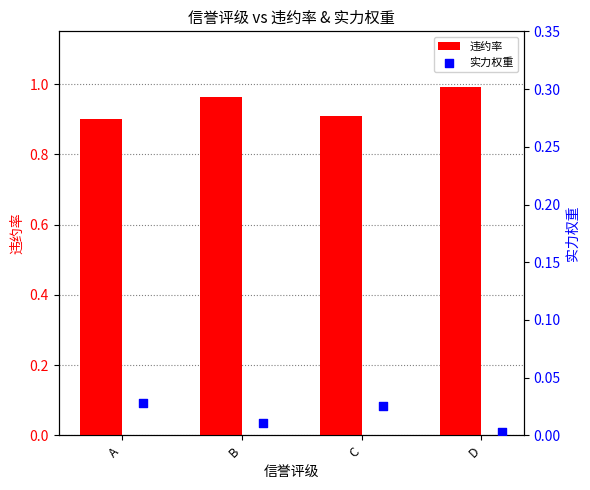

Which series contains the lowest Y value?

实力权重